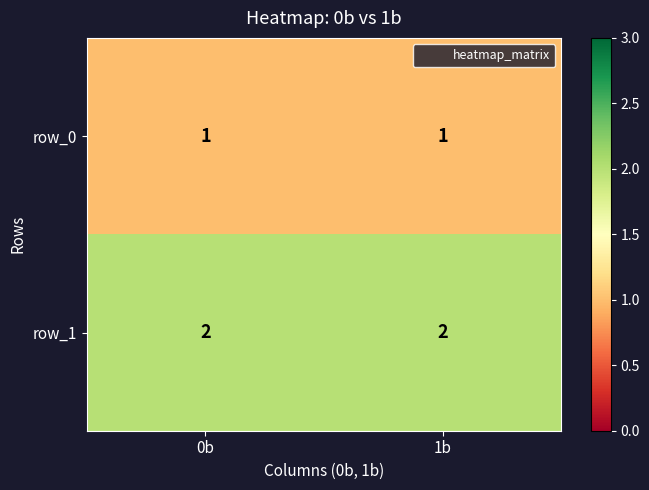

How many distinct data groups are displayed?

2